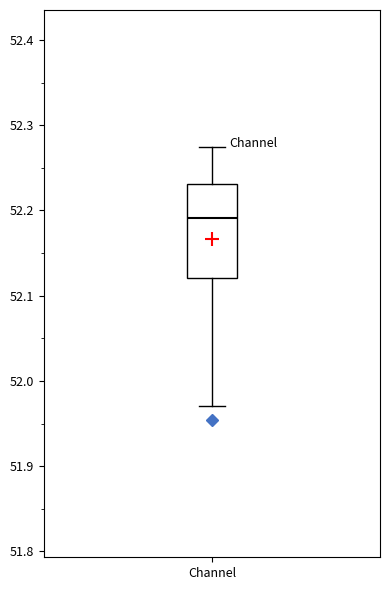

Transcribe this box plot: give where the median line is, the range the box spans, and where the two whiskers end, as read against the y-axis. The values are not printed on the chart, so give them approximately, as read against the axis.

median 52.19, box 52.12 to 52.23, whiskers 51.97 to 52.27